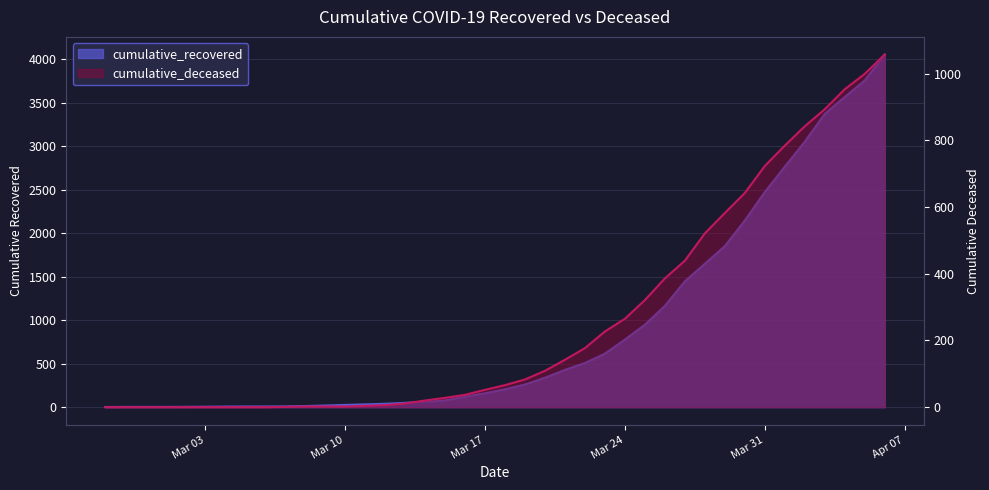

How many values in the cumulative_recovered series exceed 206?

19